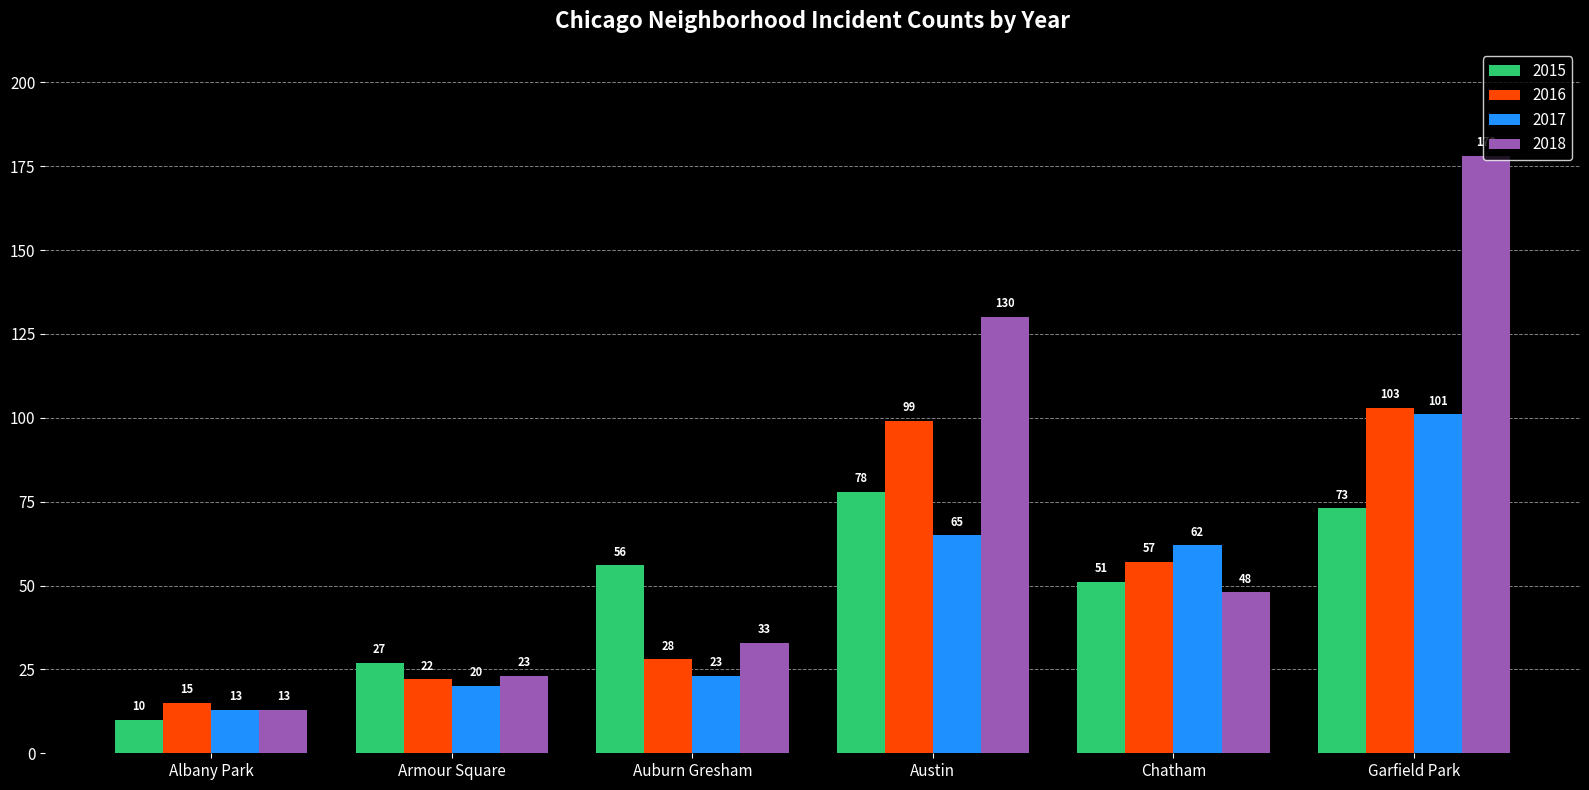

What is the value of the 2016 bar at the 5th from the left?

57